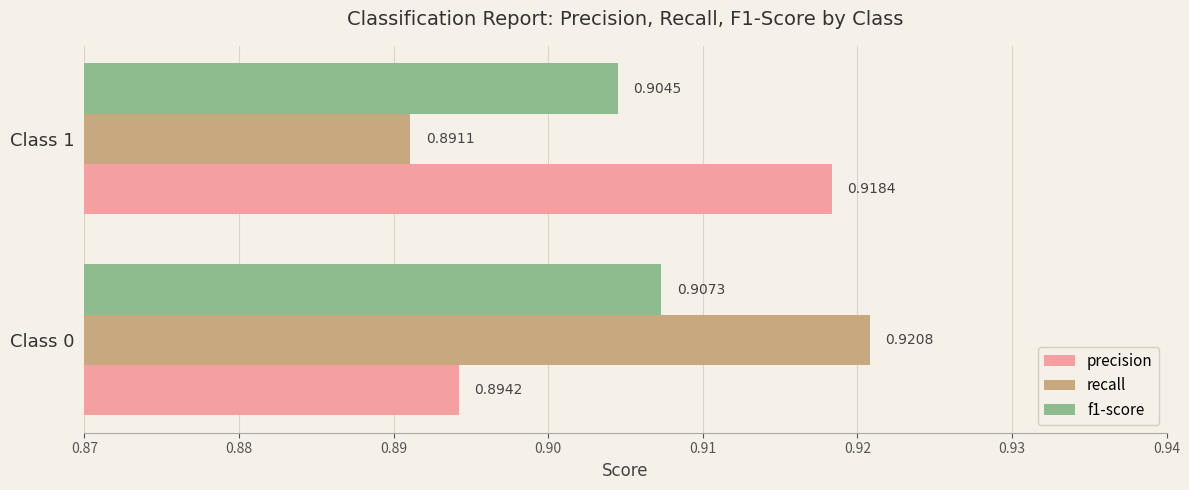

At how many categories does at least one series exceed 0?

2